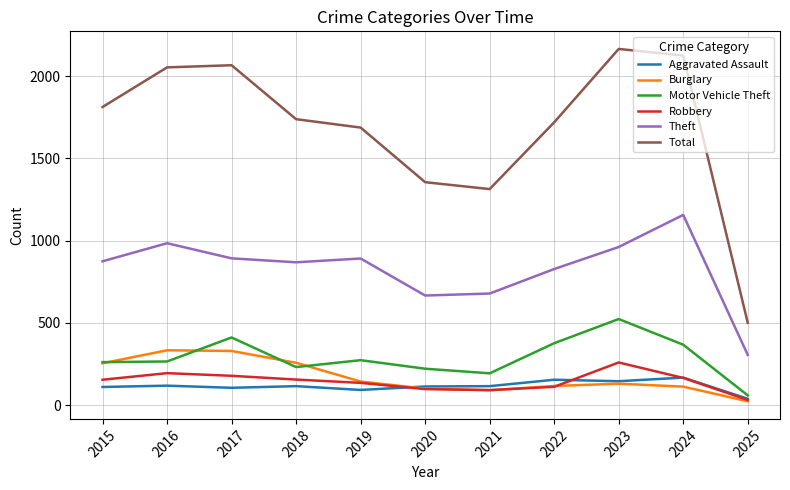

What is the highest value of the Robbery series?

259